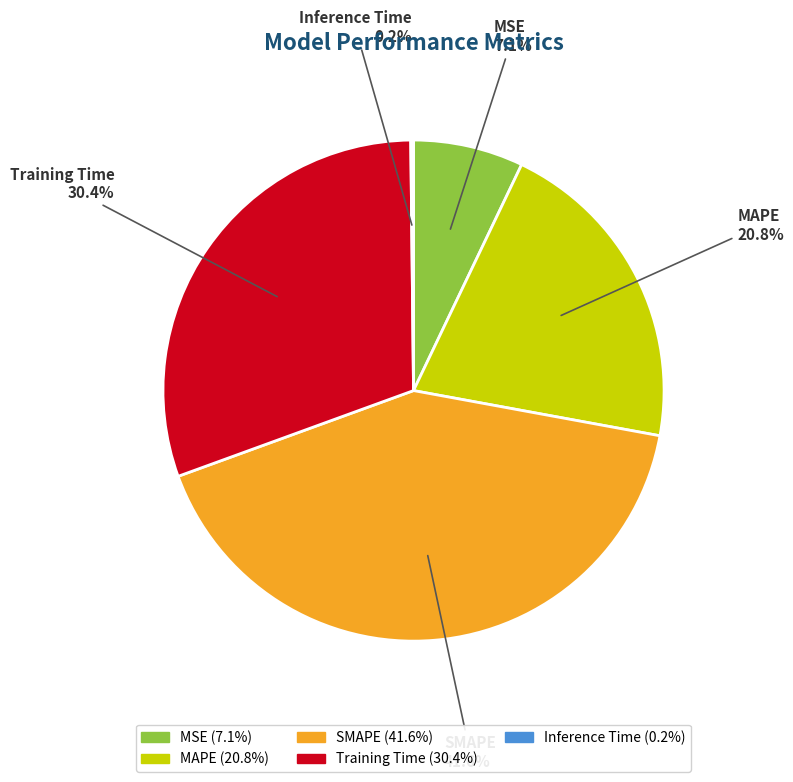

The SMAPE slice represents 42% of the pie. True or false?

True